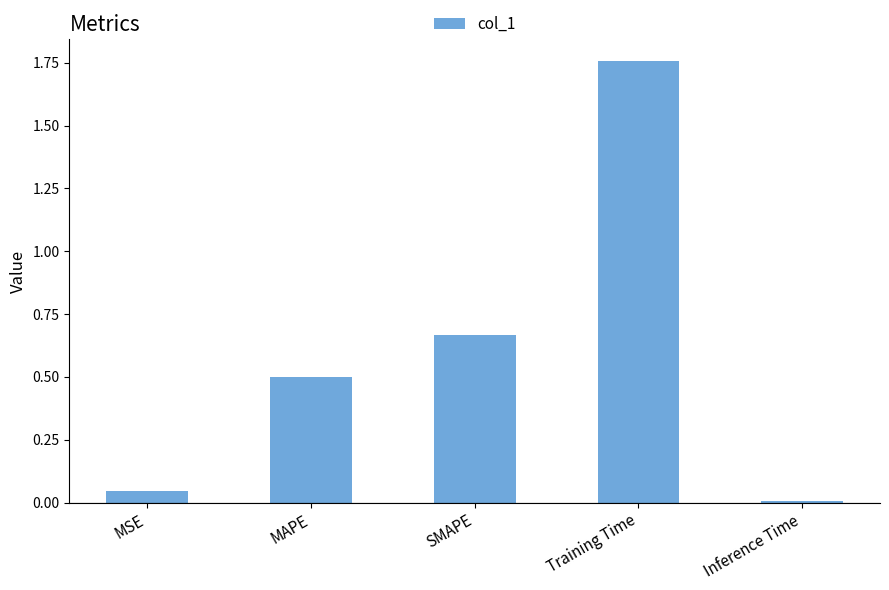

Where is the data nearest to the value 0?

Inference Time